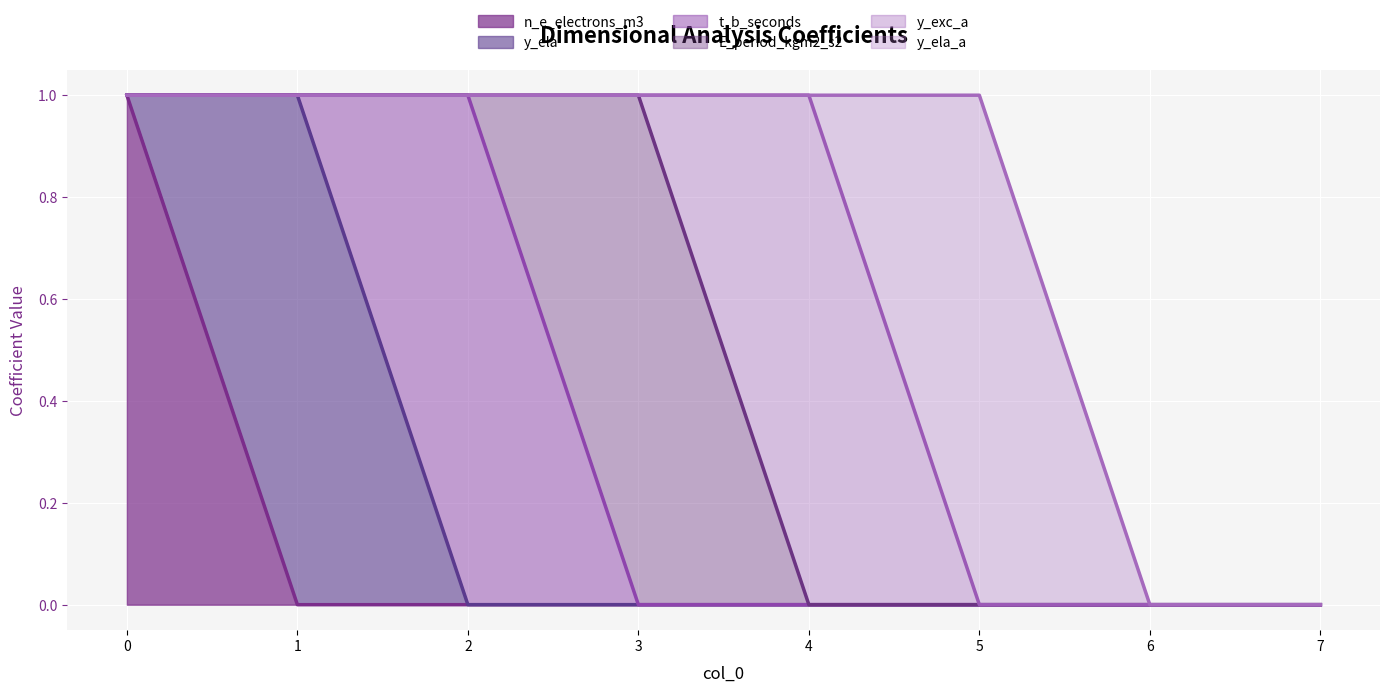

Rank the series at 7 from lowest to highest value.

n_e_electrons_m3, y_ela, t_b_seconds, E_period_kgm2_s2, y_exc_a, y_ela_a